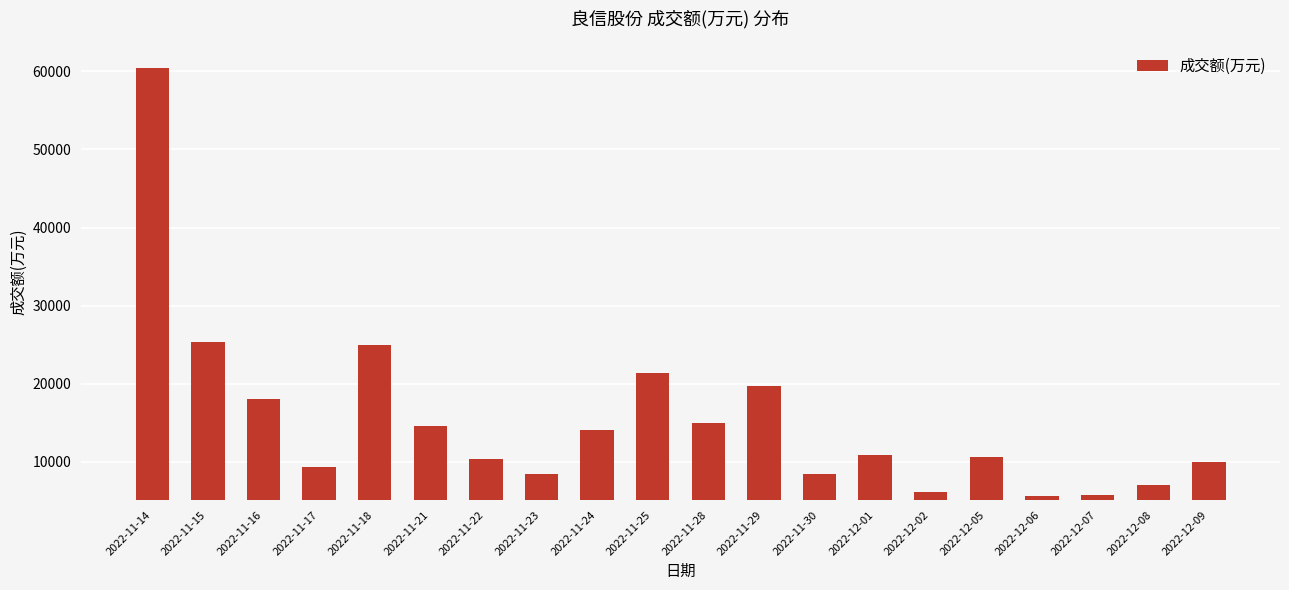

At which label is the value closest to 33076?

2022-11-15